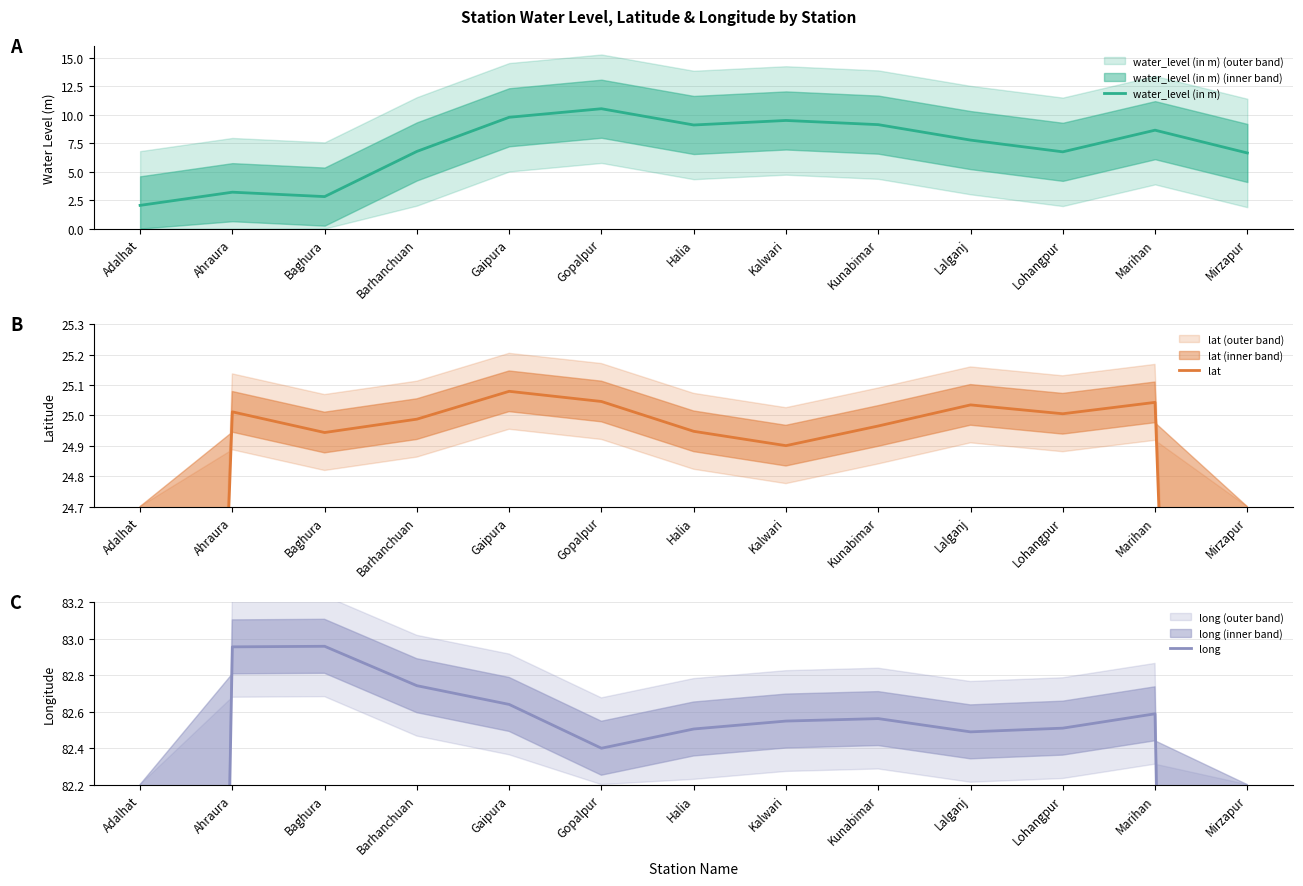

What are all the series names shown in the legend?

water_level (in m), lat, long